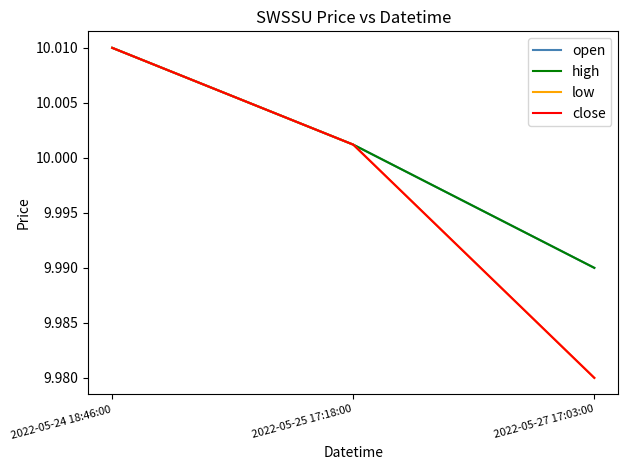

Between 2022-05-24 18:46:00 and 2022-05-27 17:03:00, which is larger?

2022-05-24 18:46:00